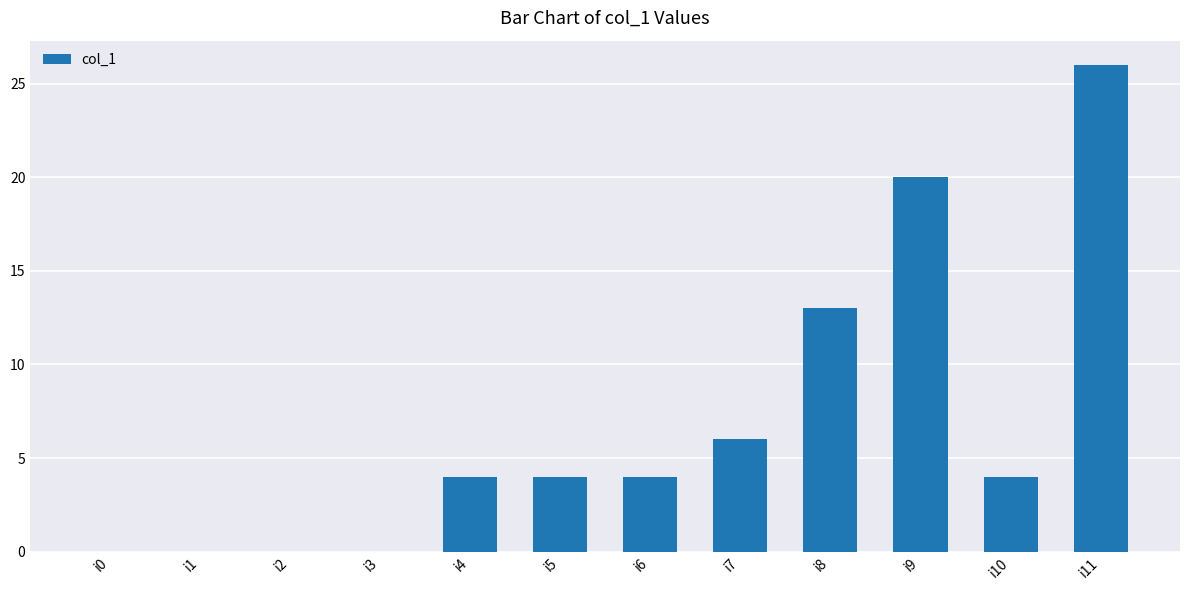

The chart shows a value of 6 at i5. True or false?

False